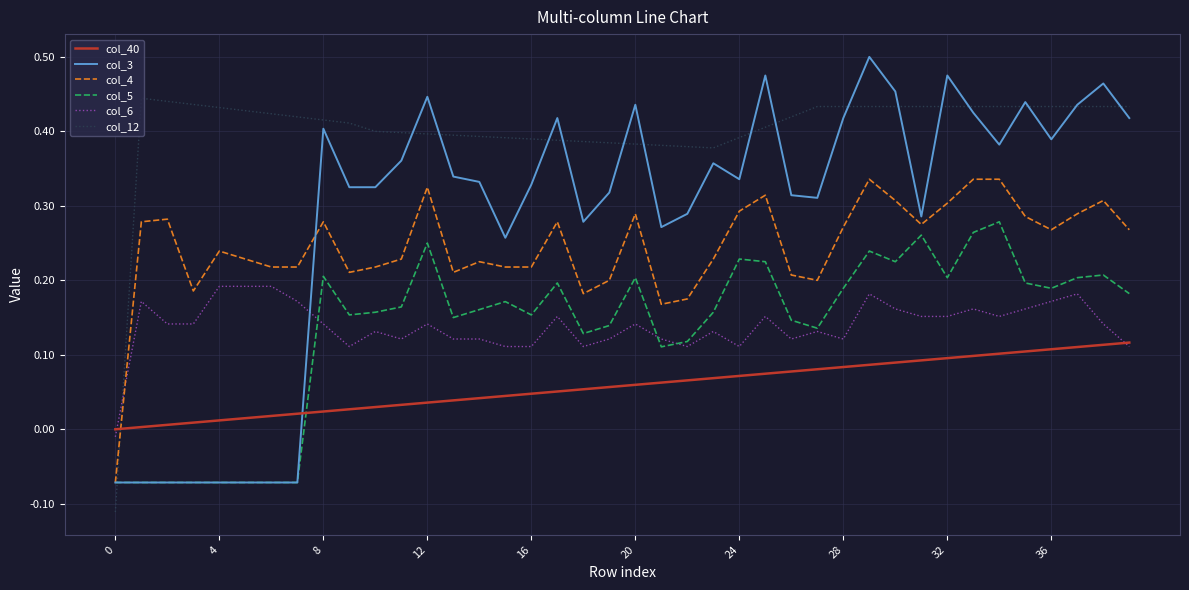

Does the chart have visible grid lines?

Yes